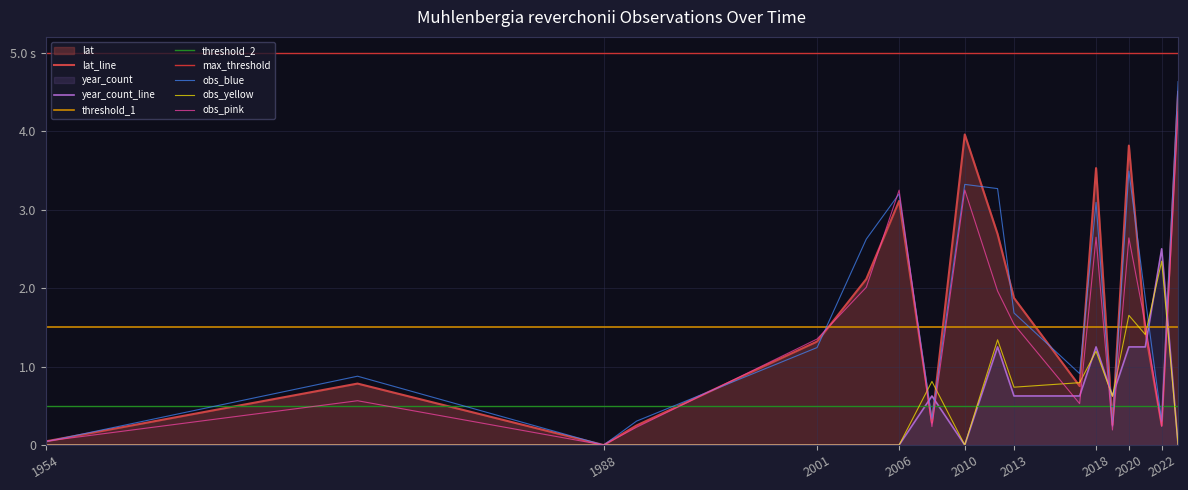

Reading right to left, list all the values displayed in this chart.

lat: 4.5	0.2	1.4	3.8	0.3	3.5	0.8	1.9	2.7	4.0	0.3	3.1	2.1	1.3	0.2	0.0	0.8	0.0
year_count: 0.0	2.5	1.2	1.2	0.6	1.2	0.6	0.6	1.2	0.0	0.6	0.0	0.0	0.0	0.0	0.0	0.0	0.0